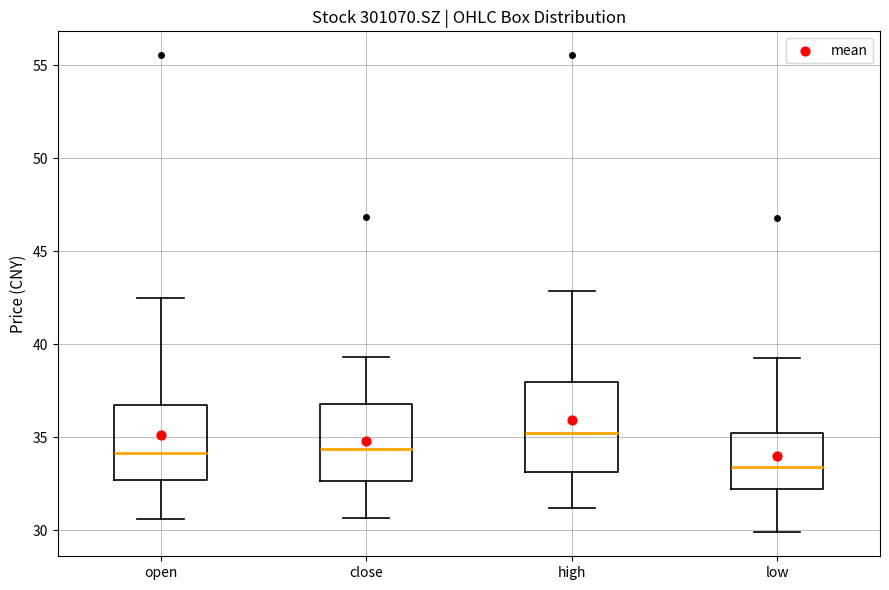

Reading left to right, transcribe this box plot: for each box, give where its median line is, the range the box spans, and where its two whiskers end, as read against the y-axis. The values are not printed on the chart, so give them approximately, as read against the axis.

open: median 34.0, box 32.5 to 37.0, whiskers 30.5 to 42.5
close: median 34.5, box 32.5 to 37.0, whiskers 30.5 to 39.5
high: median 35.0, box 33.0 to 38.0, whiskers 31.0 to 43.0
low: median 33.5, box 32.0 to 35.0, whiskers 30.0 to 39.5